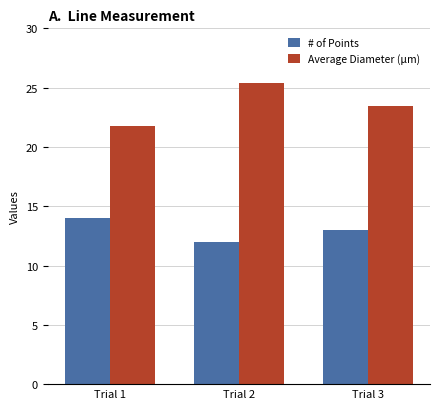

What is the sum of all # of Points values?

39.0